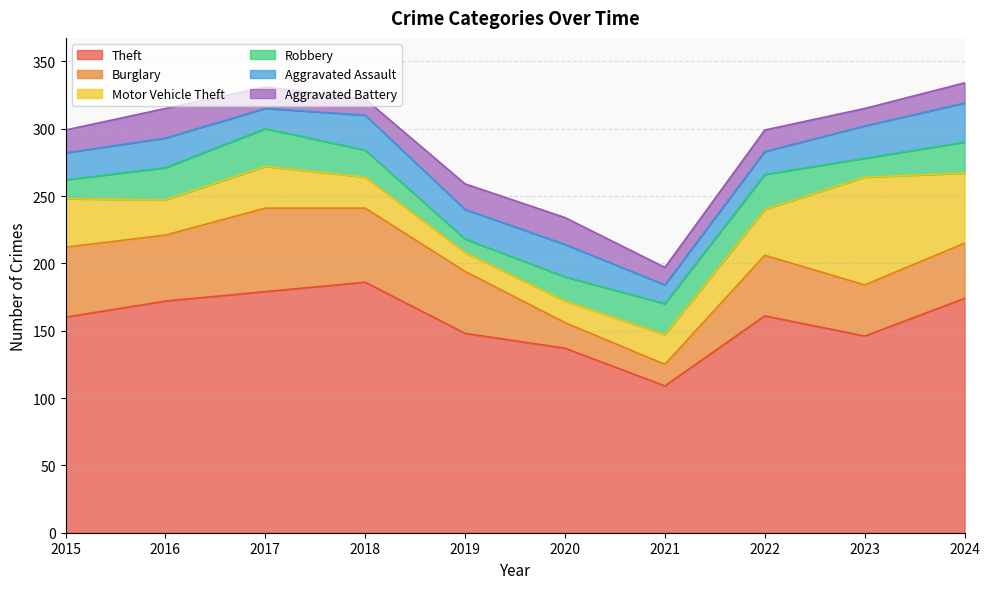

True or false: Burglary has more than 2 interior local peaks.

False